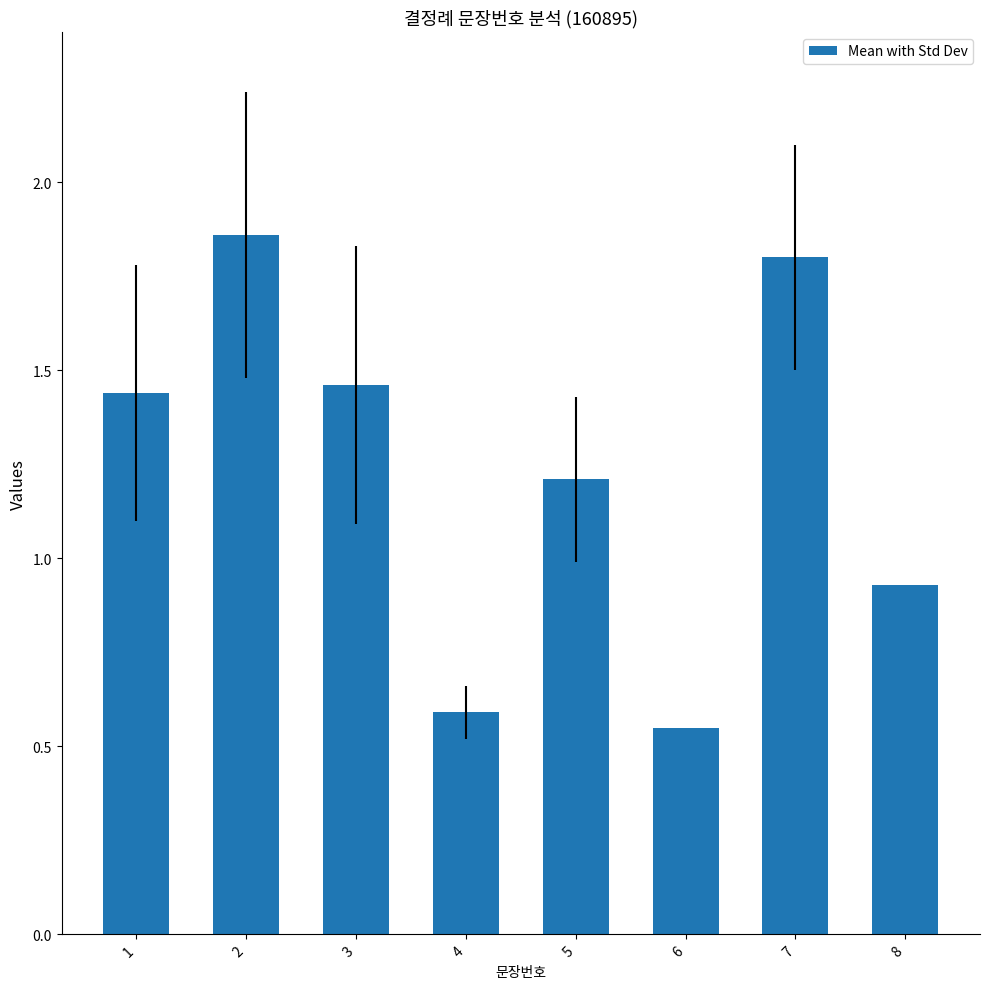

The value at 2 is 2.7. True or false?

False